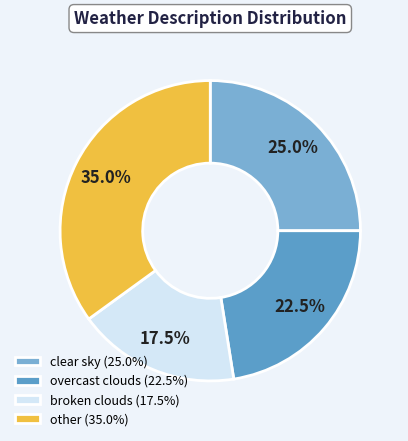

Count the number of slices in the pie.

4